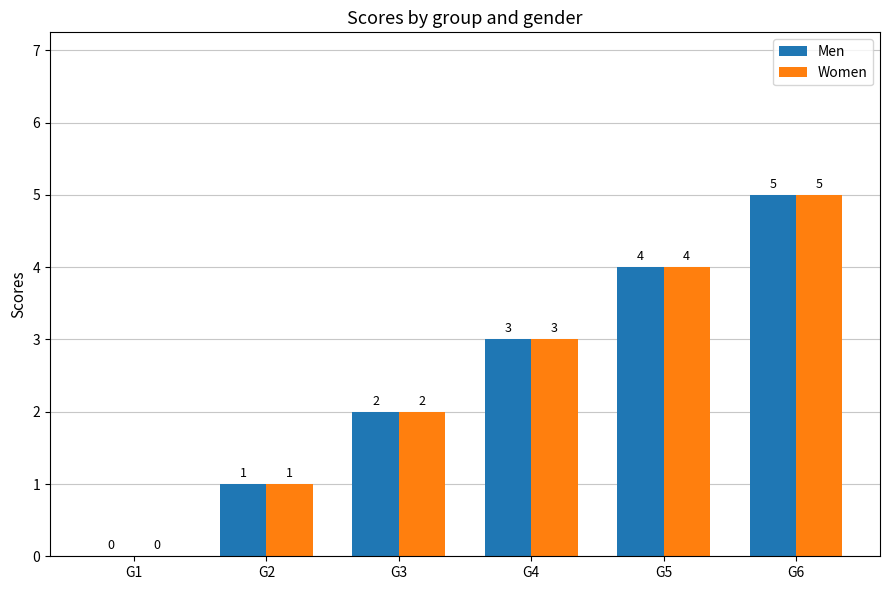

At which category is the sum across all series the highest?

G6